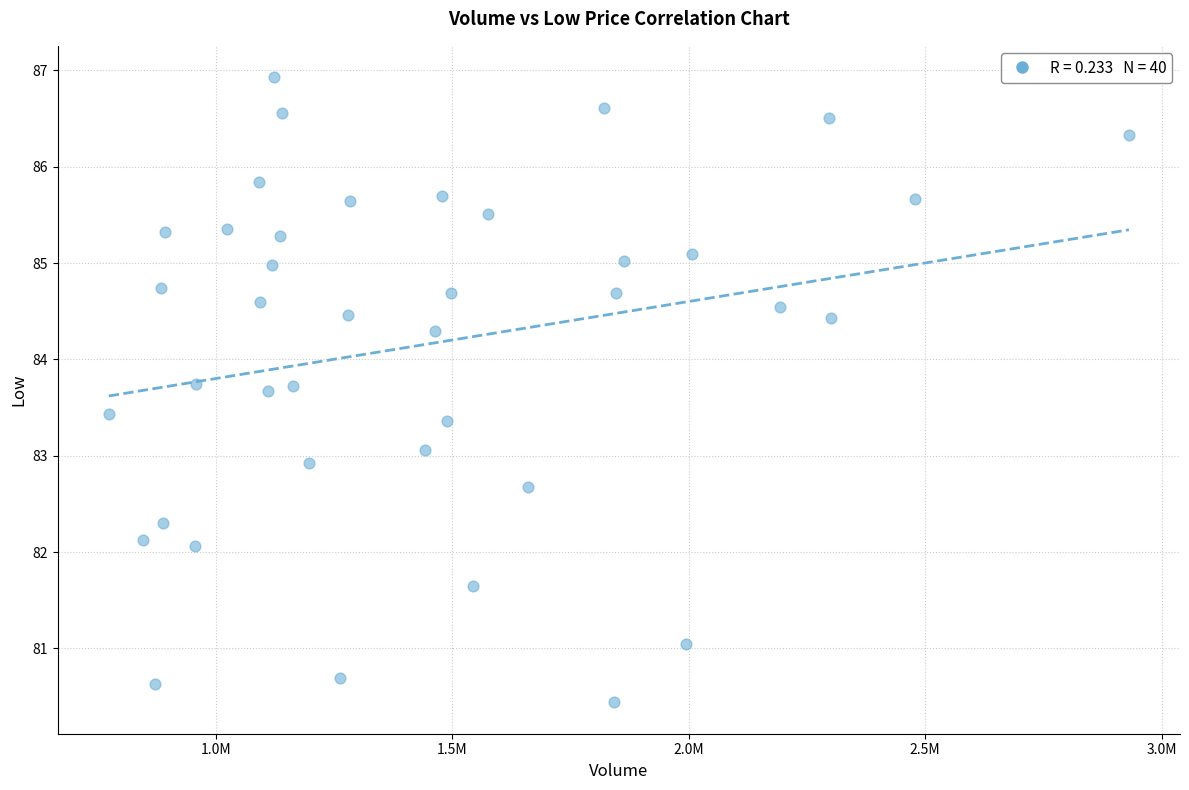

What is the range of Y values (max minus min)?

6.5